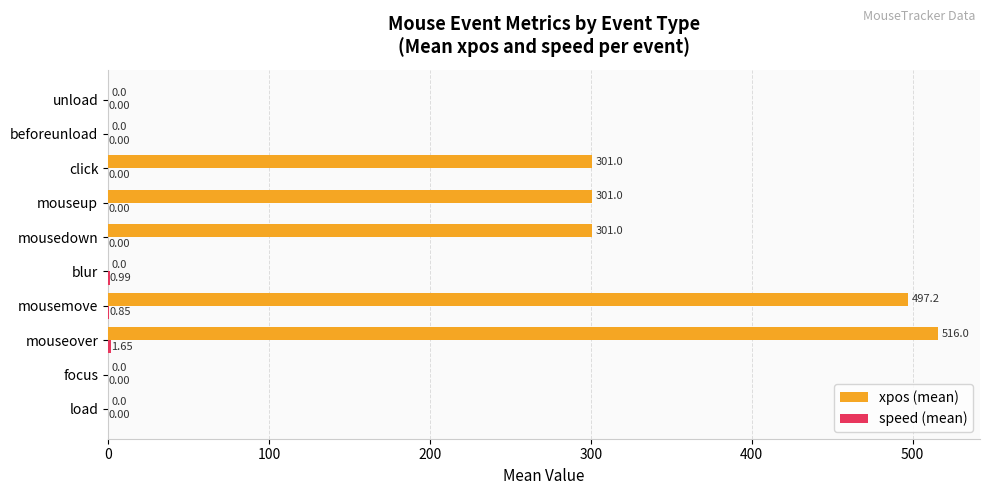

Between mousemove and blur, which series saw the biggest shift?

xpos (mean)